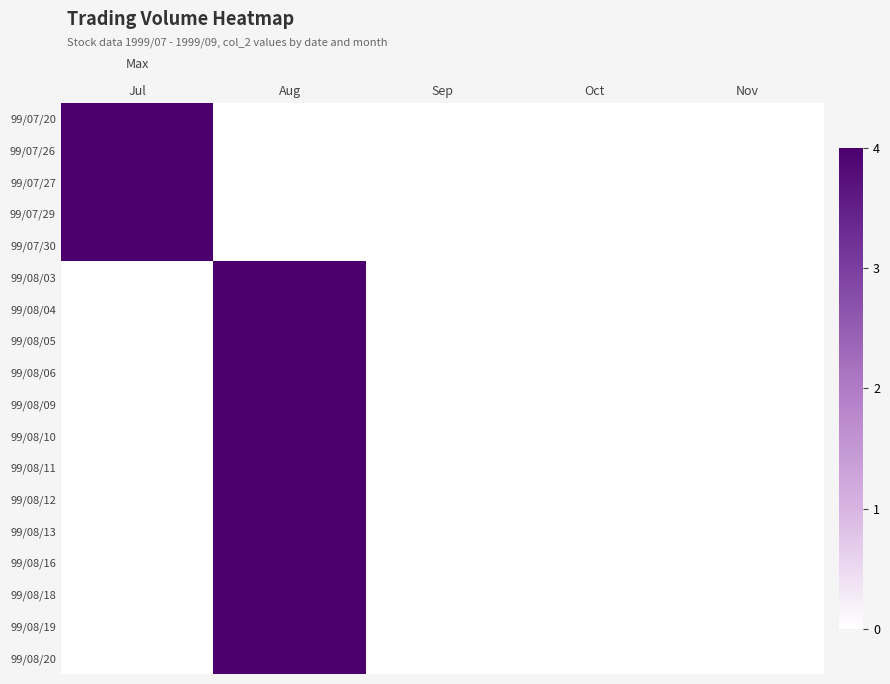

Count the number of data series in this chart.

18